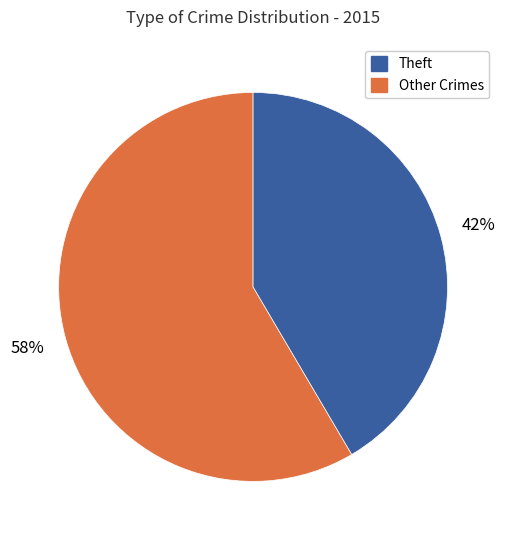

Does any single category account for the majority?

Yes